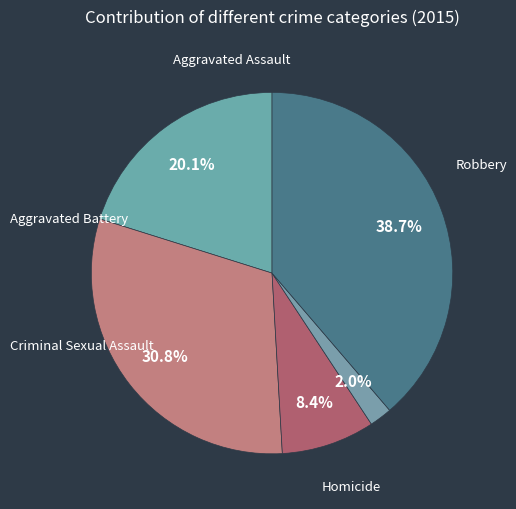

How many slices are in this pie chart?

5